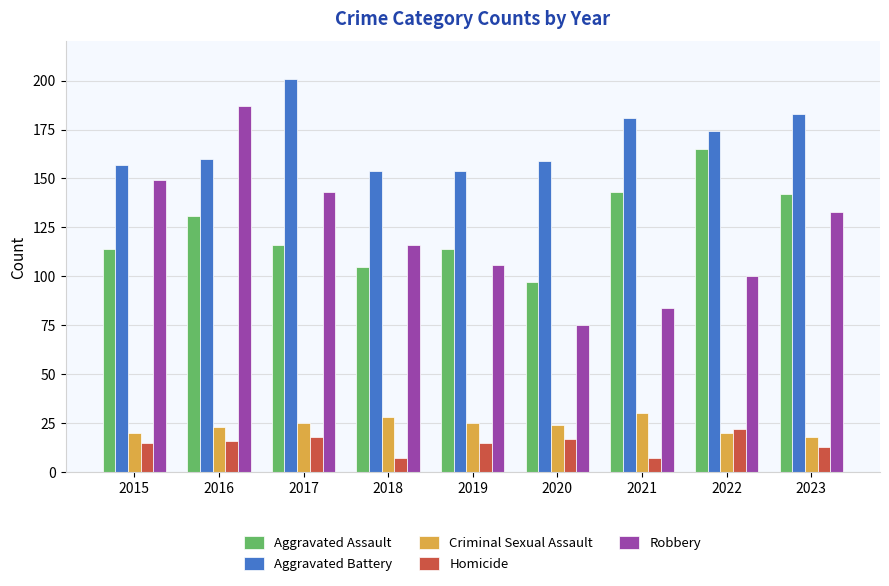

Which series changed the most between 2015 and 2020?

Robbery